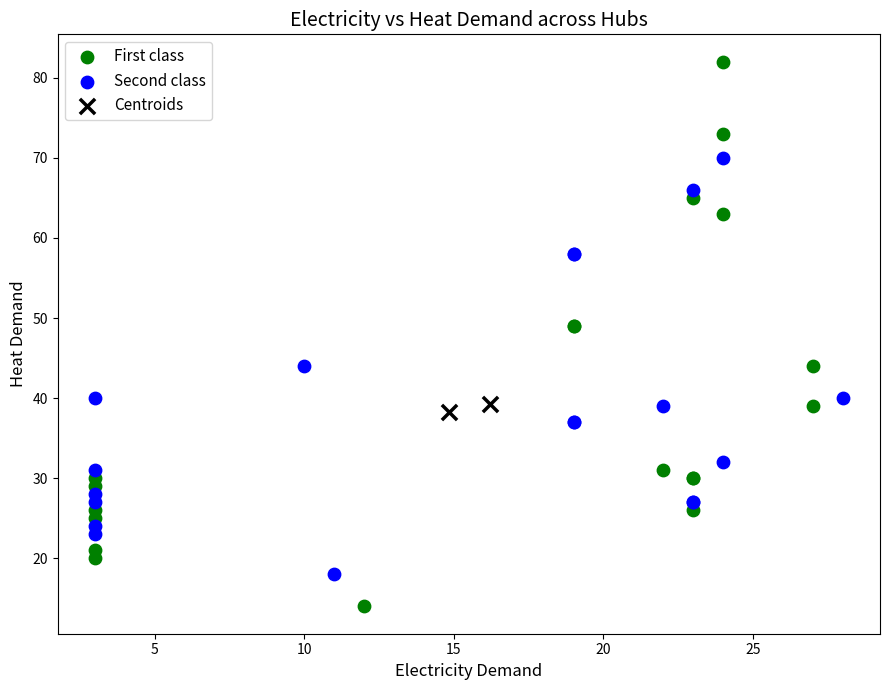

Which series reaches the maximum Y coordinate?

First class